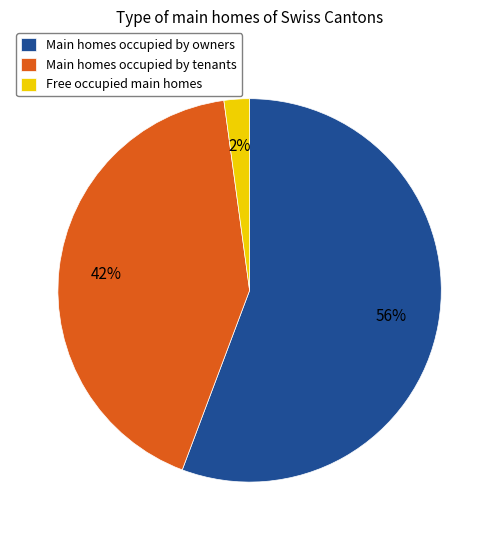

Combined, do Free occupied main homes and Main homes occupied by tenants account for over 50%?

No